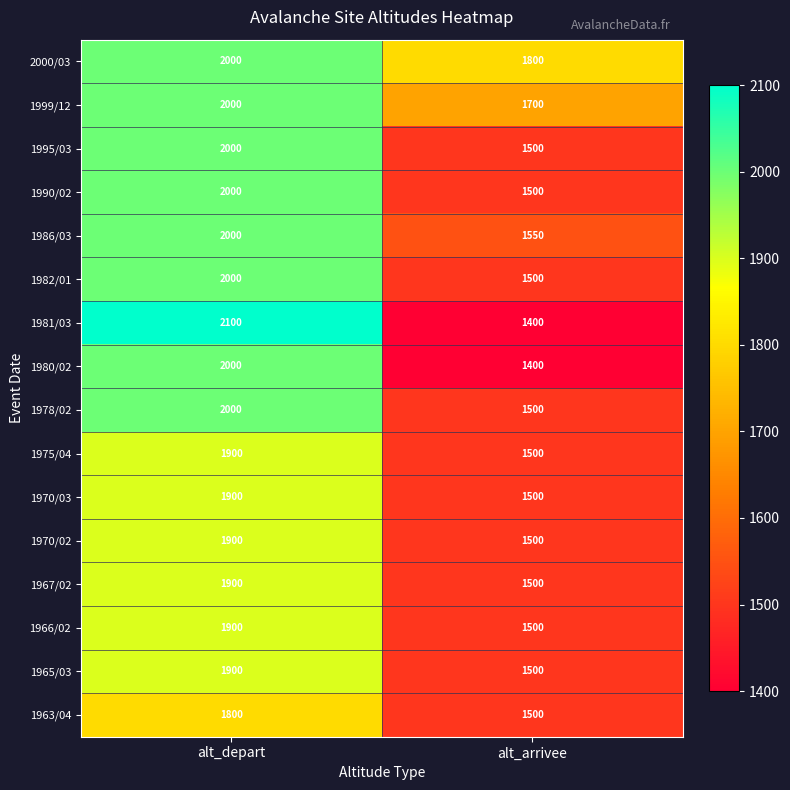

What value does the 1967/02 series have at alt_arrivee, to the nearest 5?

1500